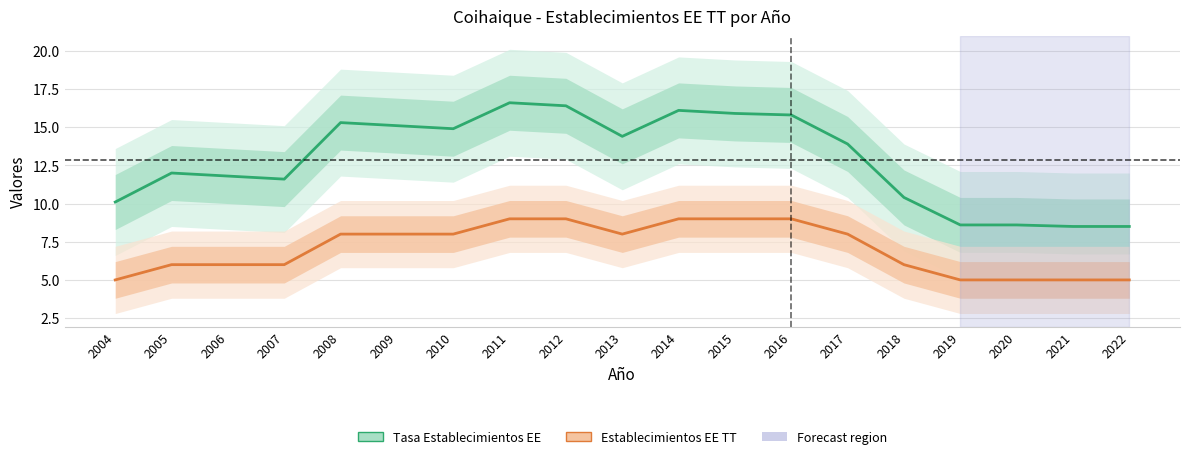

Where does the Tasa Establecimientos EE series first go above 13?

2008